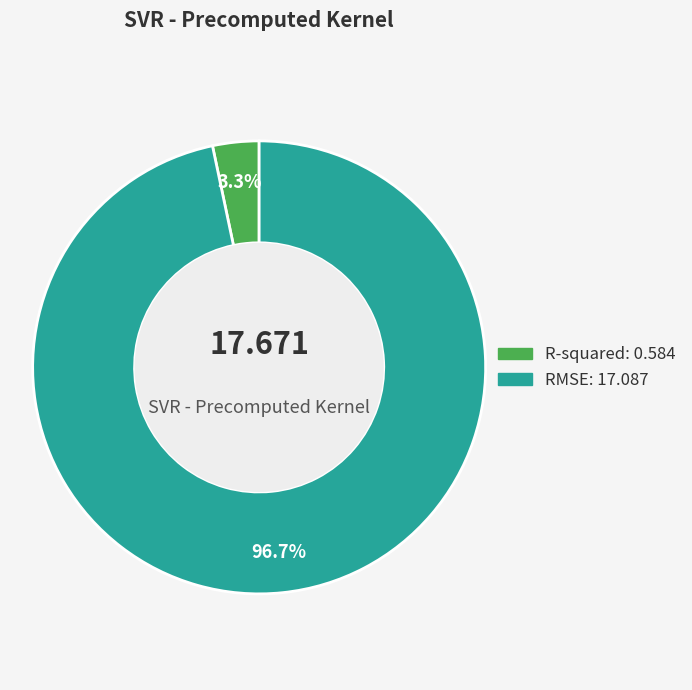

To the nearest percent, what is the difference between the RMSE and R-squared slice percentages?

93%